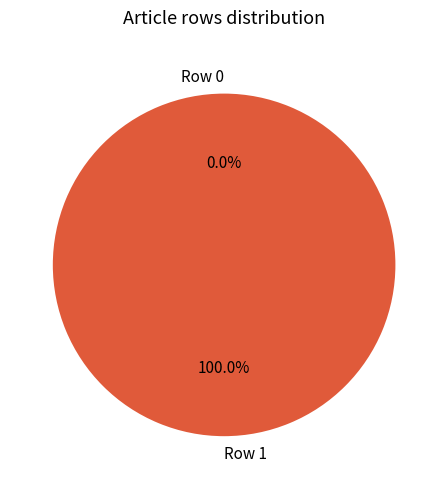

True or false: Row 0 accounts for 0% of the total.

True